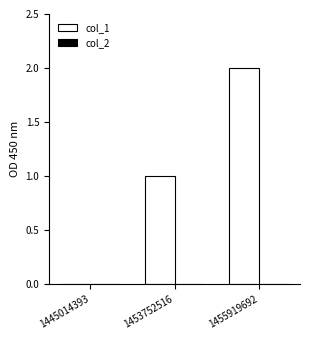

What is the change in value from 1445014393 to 1453752516?

+1